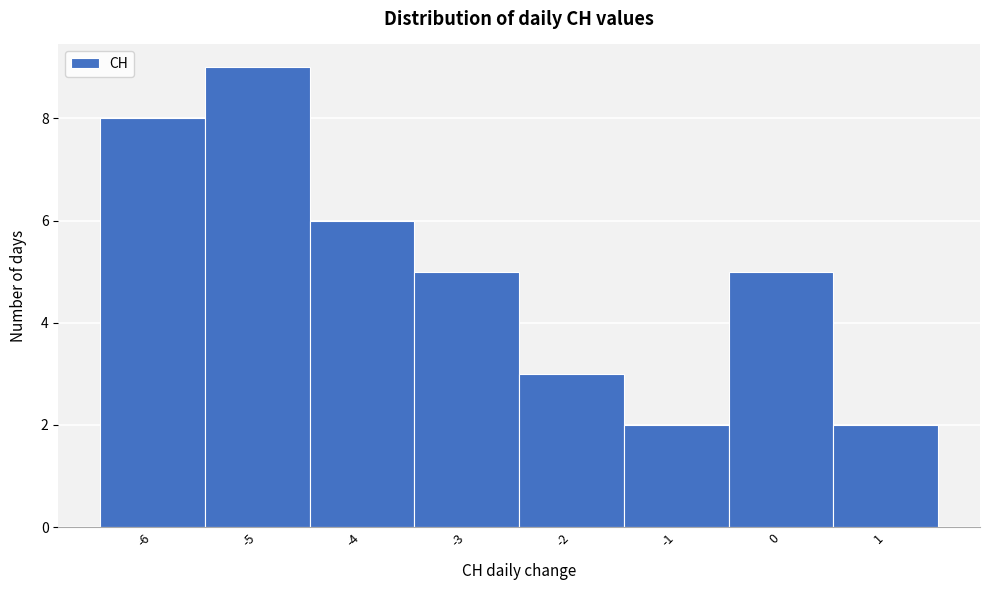

What is the height of the bar covering -4.5 to -3.5 on the x-axis? The values are not printed on the chart, so give them approximately, as read against the axis.

6